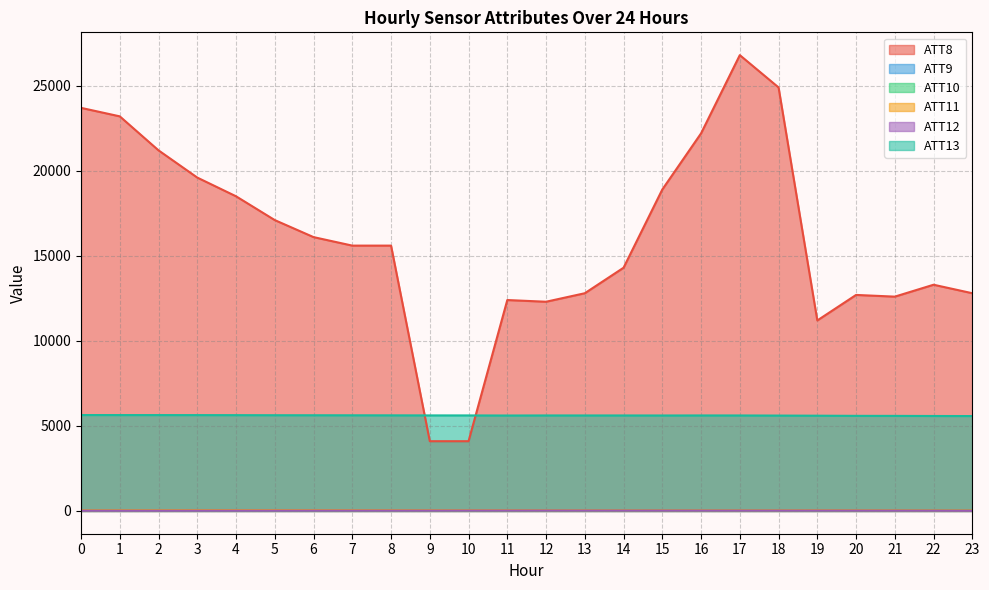

How many interior local peaks does the ATT13 series have?

3